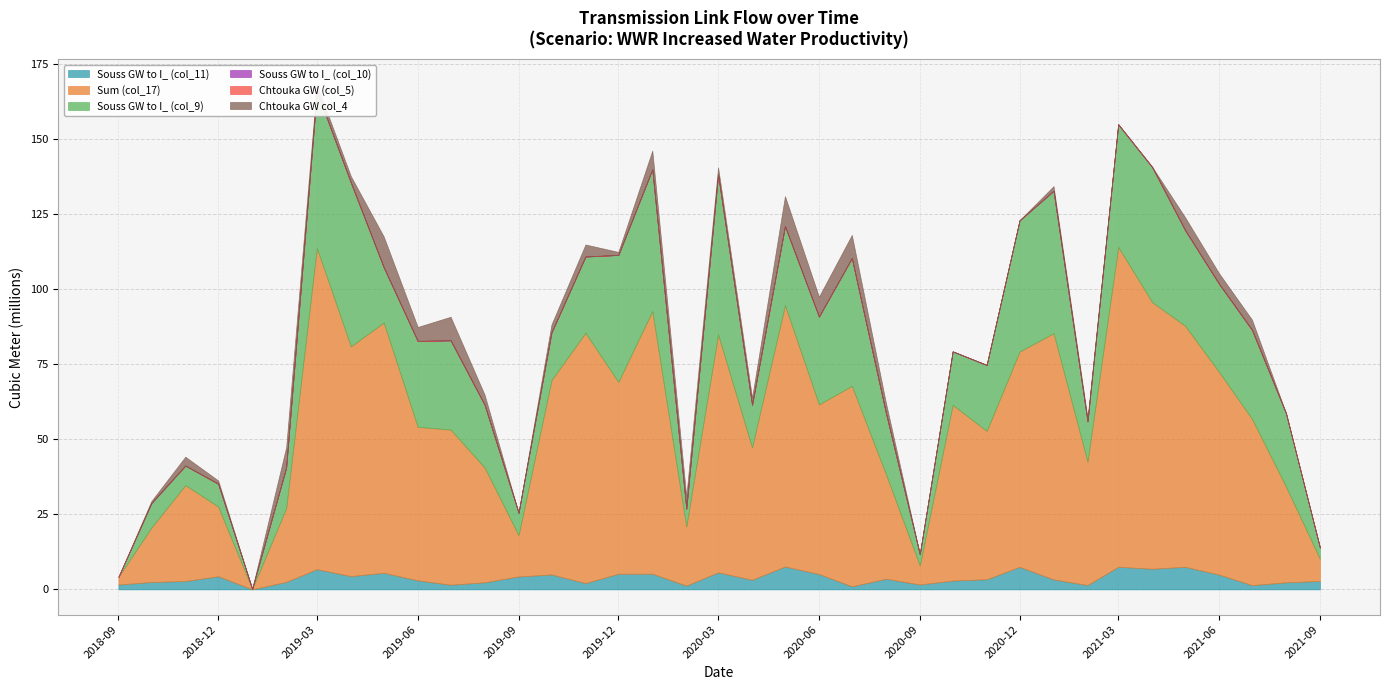

Count the number of data series in this chart.

6